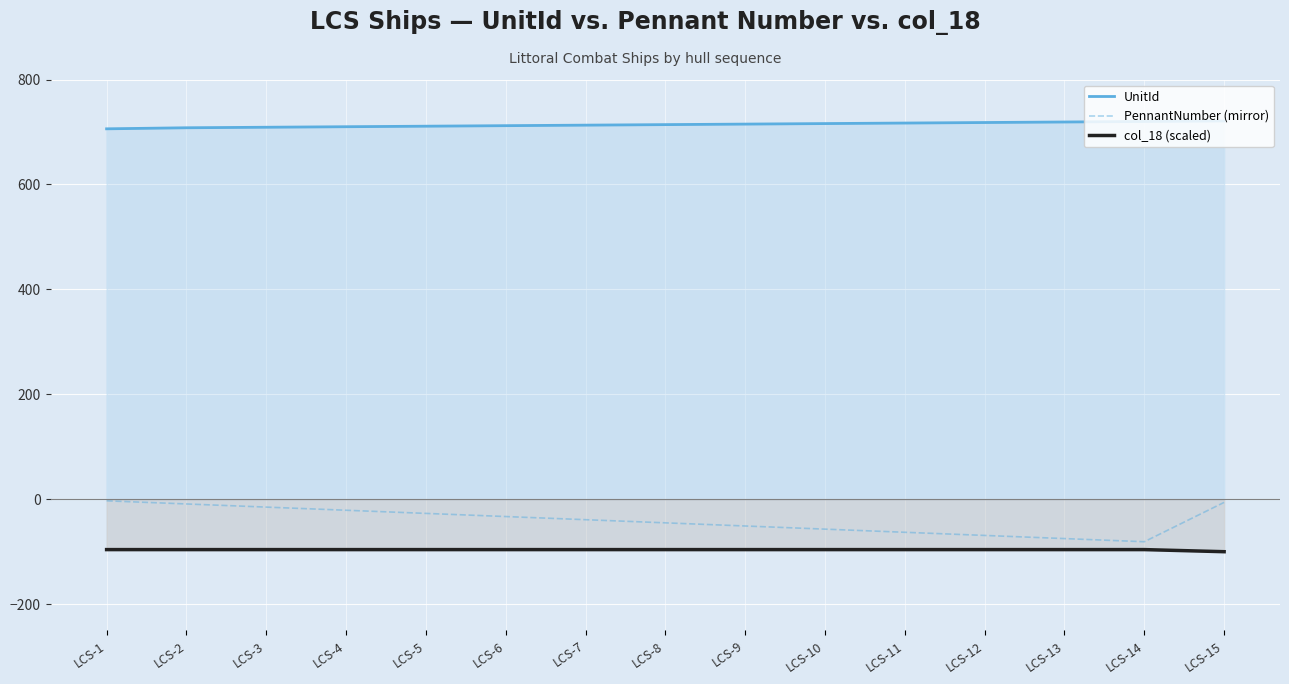

Where does the PennantNumber (mirror) series first go above -39?

LCS-1